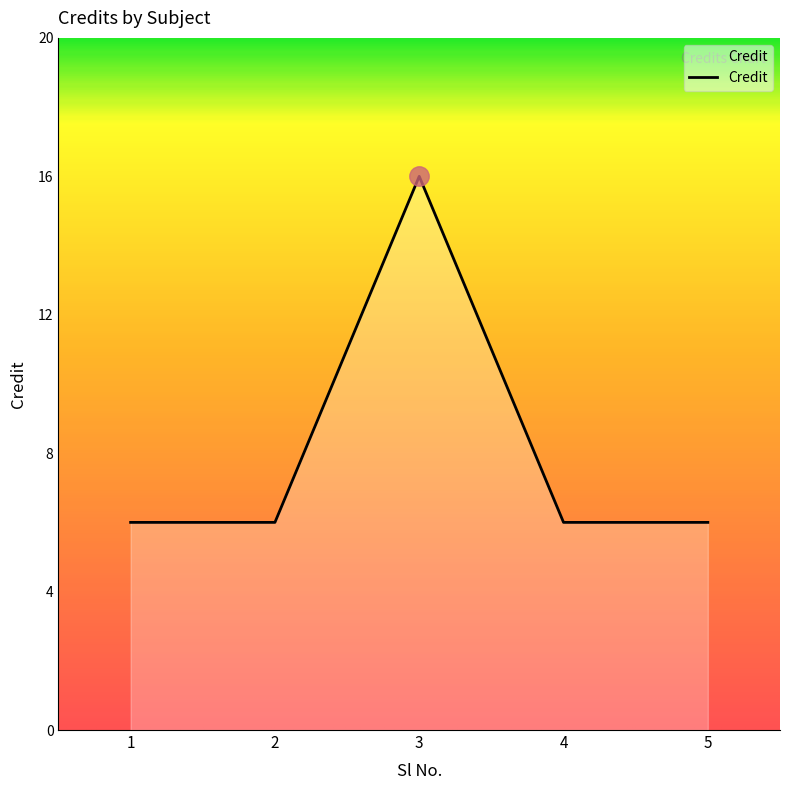

True or false: the data has more than 2 interior local peaks.

False